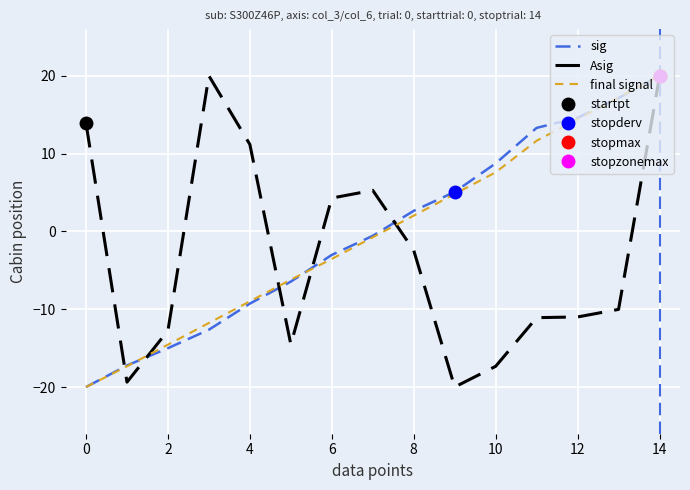

How many values in final signal are above zero?

7